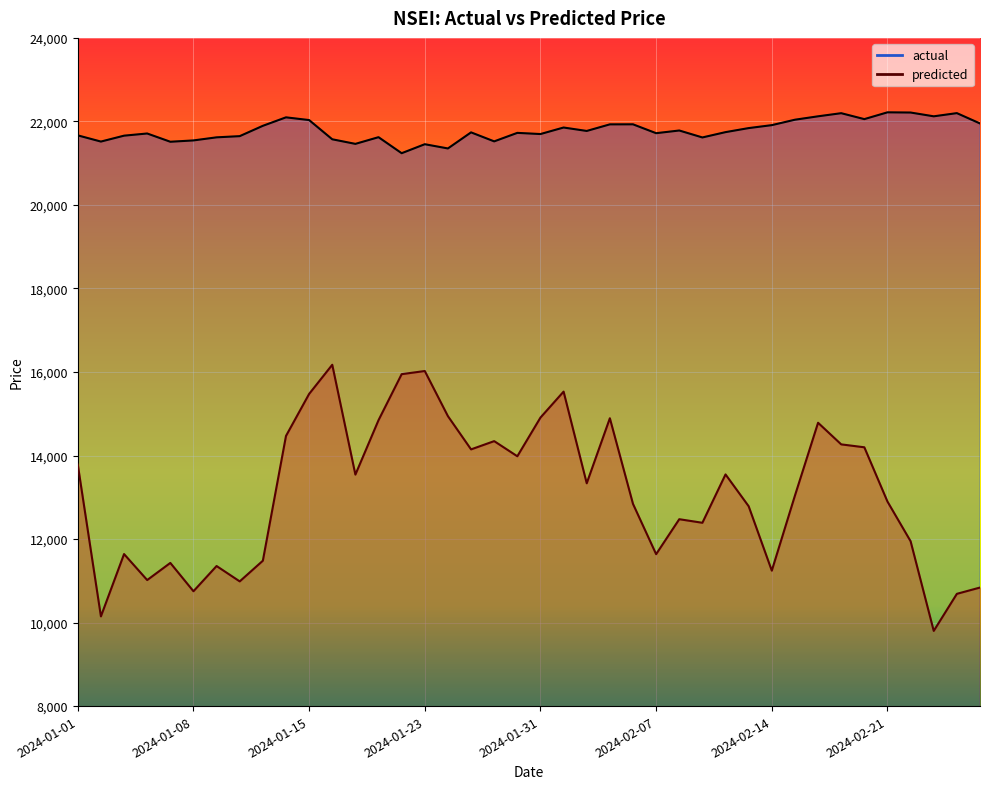

How many interior local peaks does the predicted series have?

11